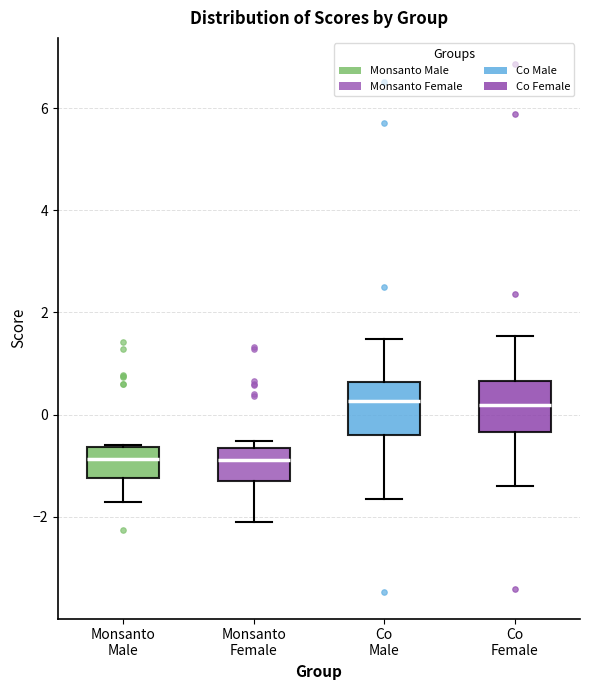

Where does the lower whisker of the box for Co Female end on the y-axis? The values are not printed on the chart, so give them approximately, as read against the axis.

-1.4